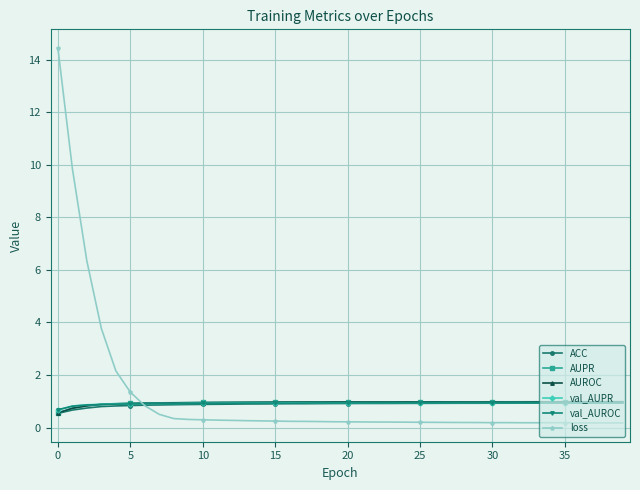

What is the value of the loss point at the 5th from the left?

2.2